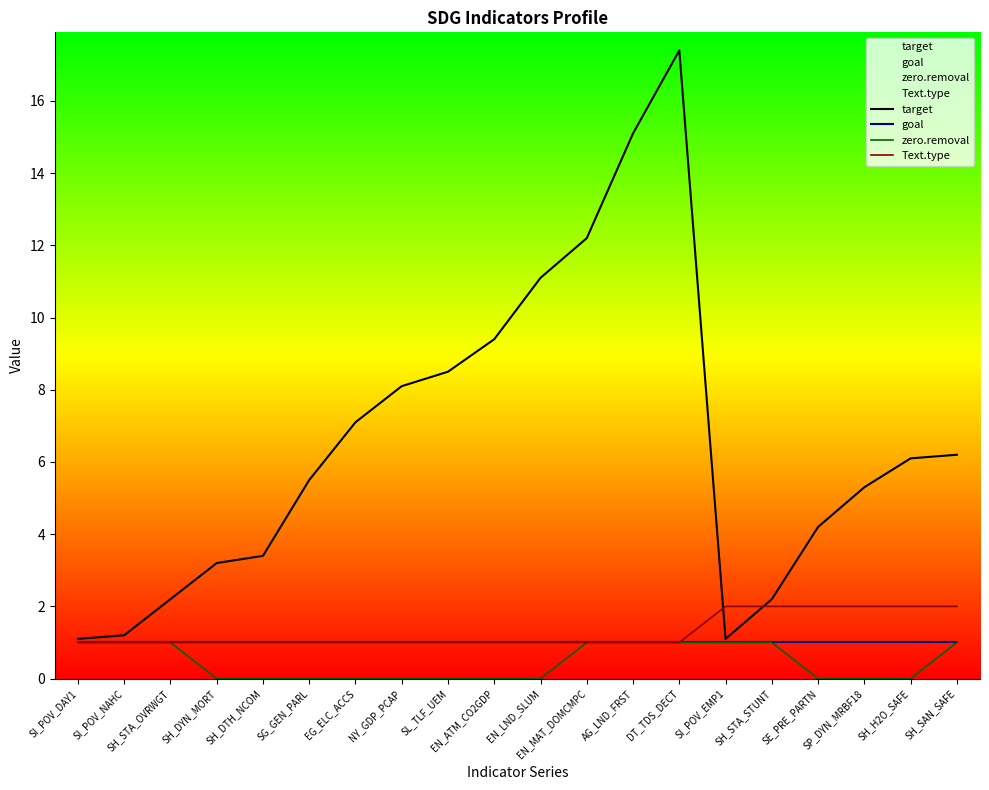

True or false: goal and Text.type cross at least once.

False